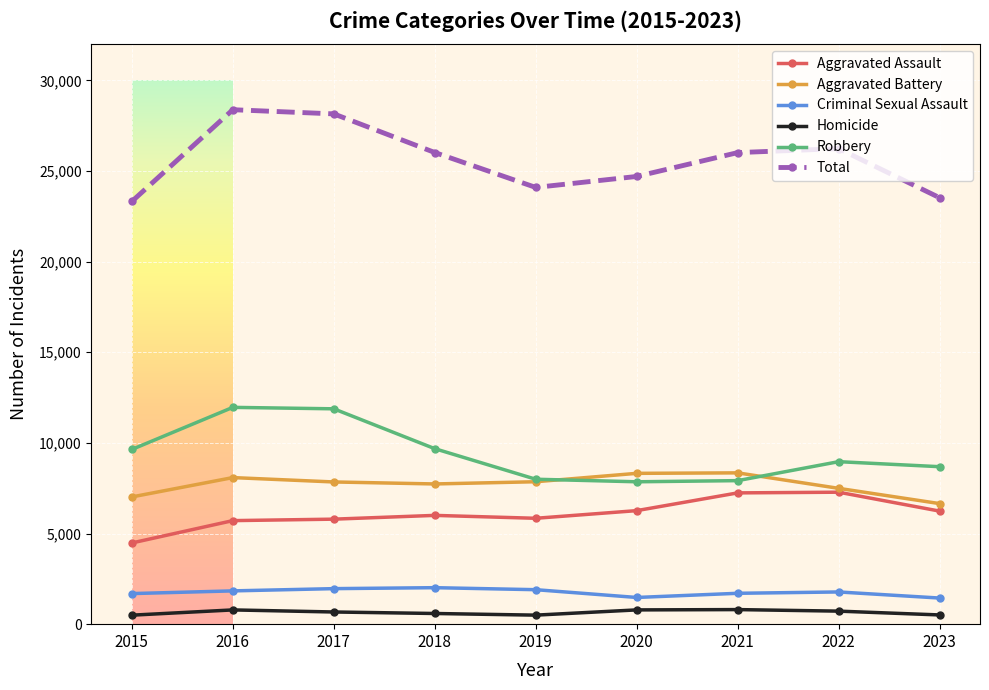

How many categories are shown in the chart?

9